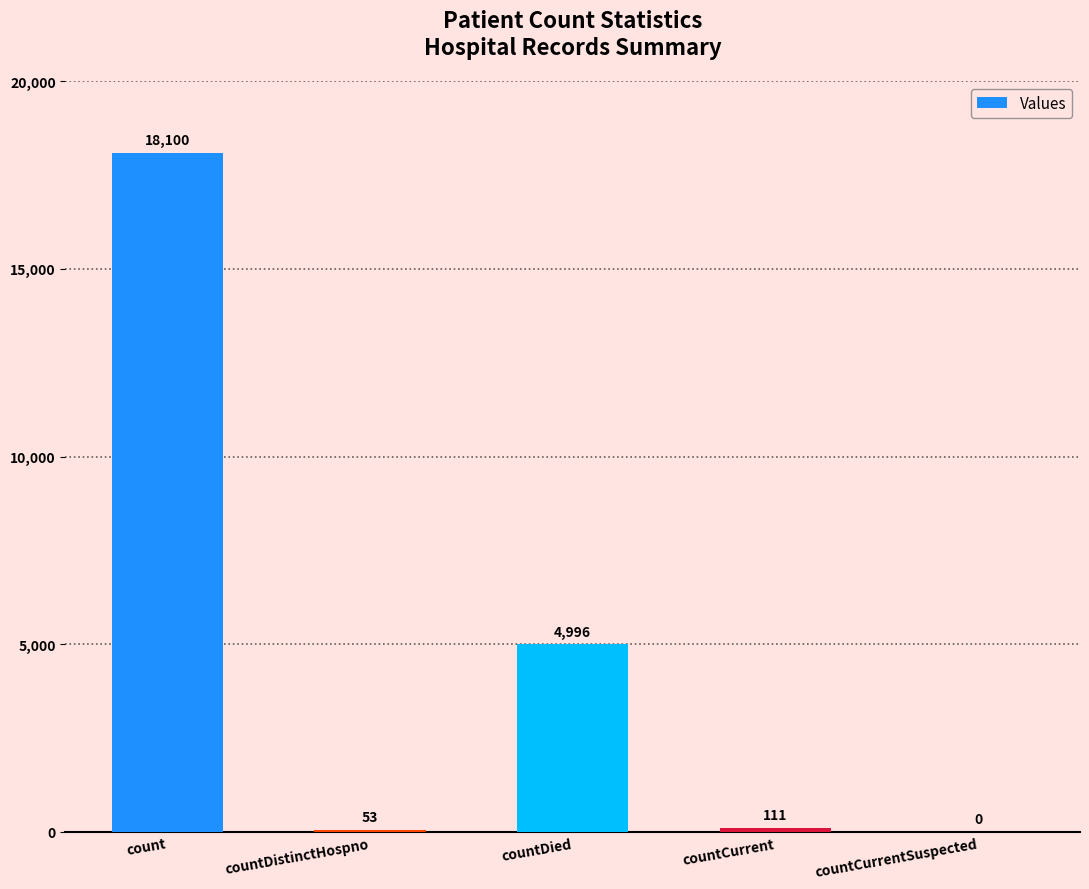

Is it true that the value at countDied is 1147?

False